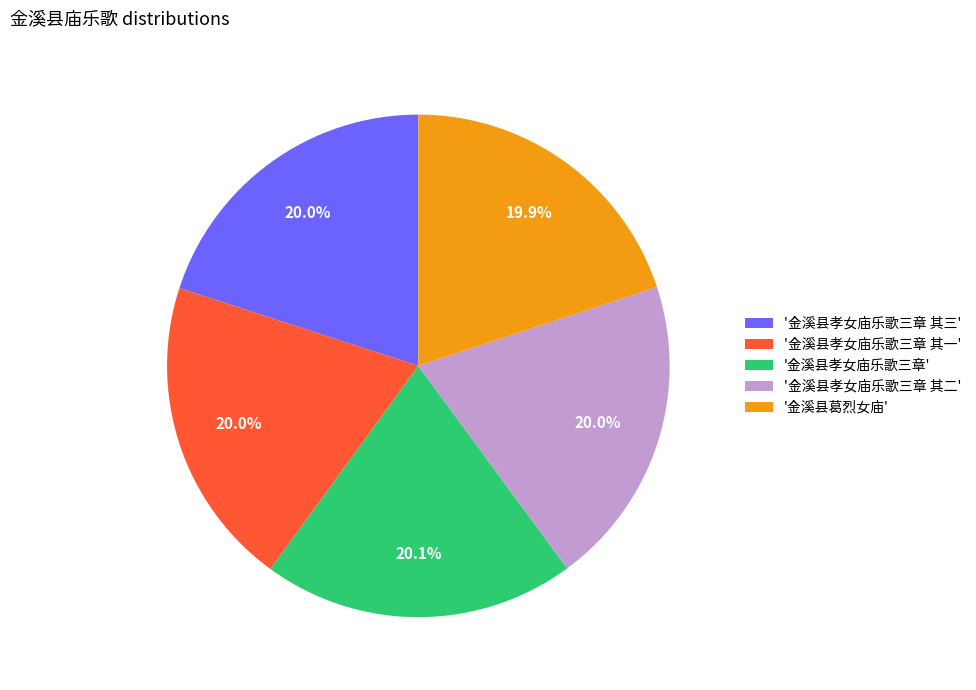

To the nearest percent, what is the average slice percentage?

20%